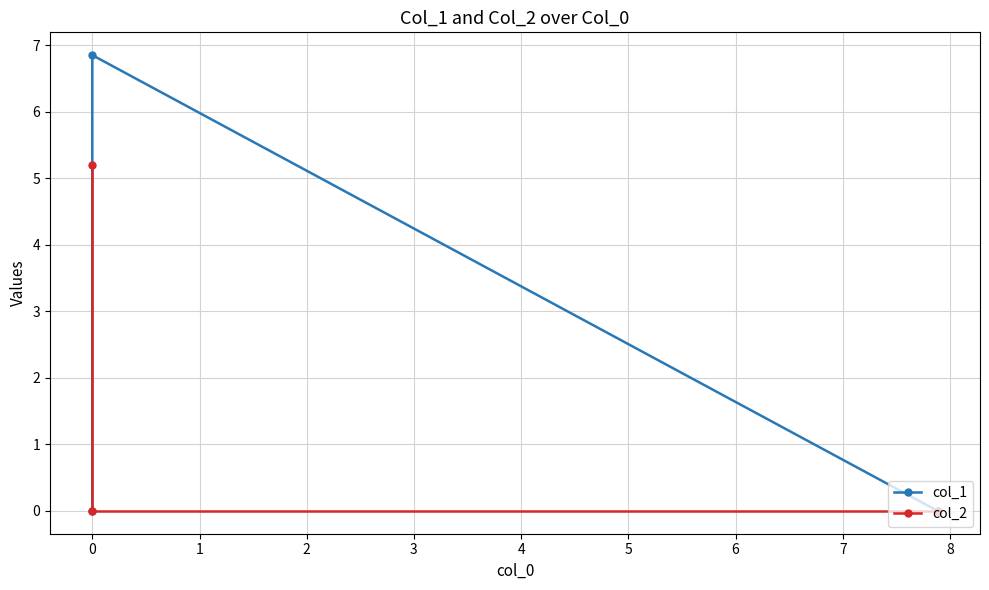

What is the difference between the maximum and minimum values in the col_2 series?

5.2